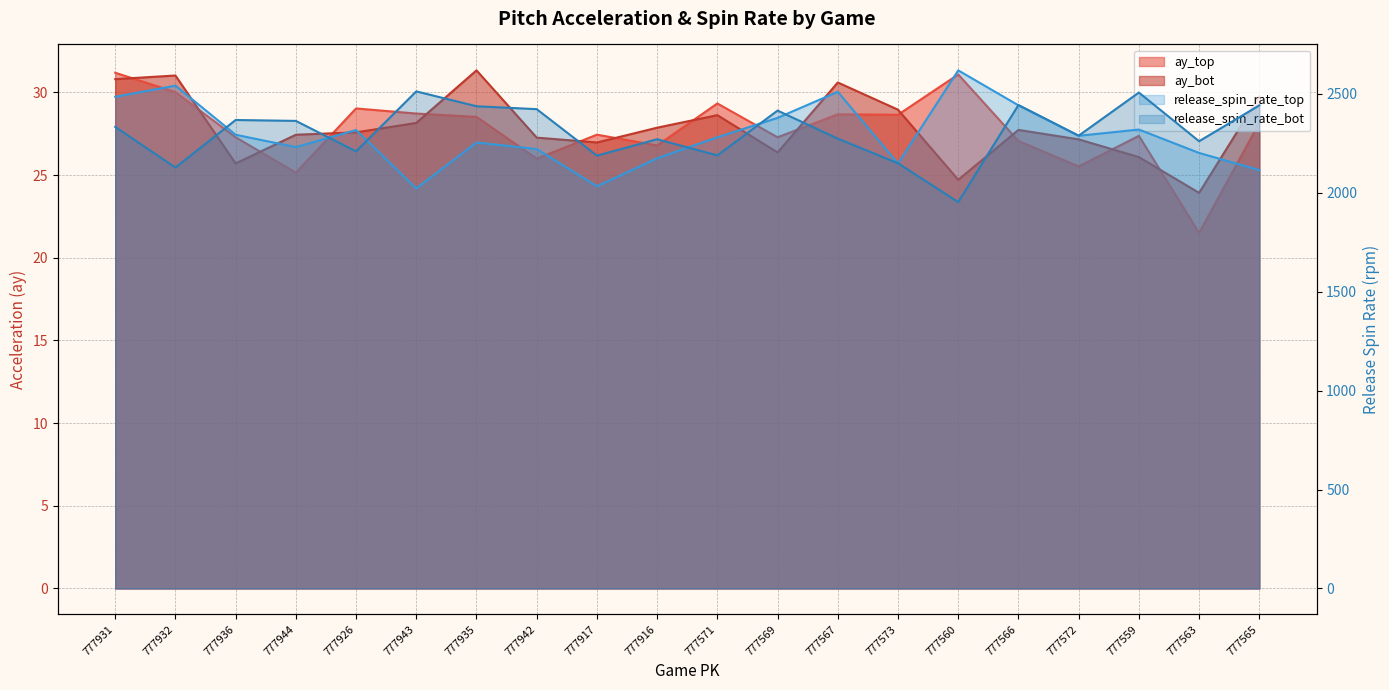

What is the difference between the maximum and minimum values in the ay_top series?

9.7